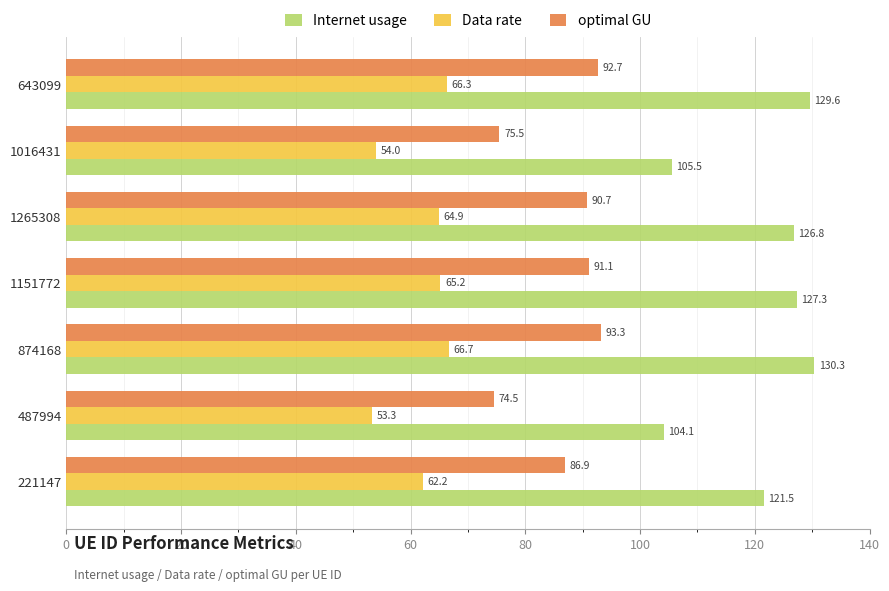

True or false: optimal GU has a value of 19.6 at 874168.

False